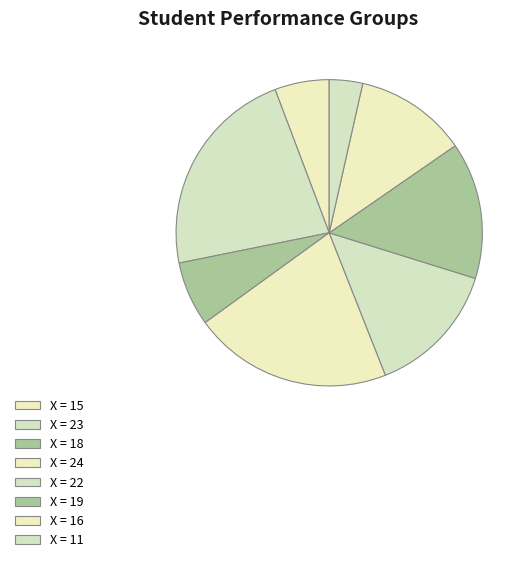

How many slices are in this pie chart?

8